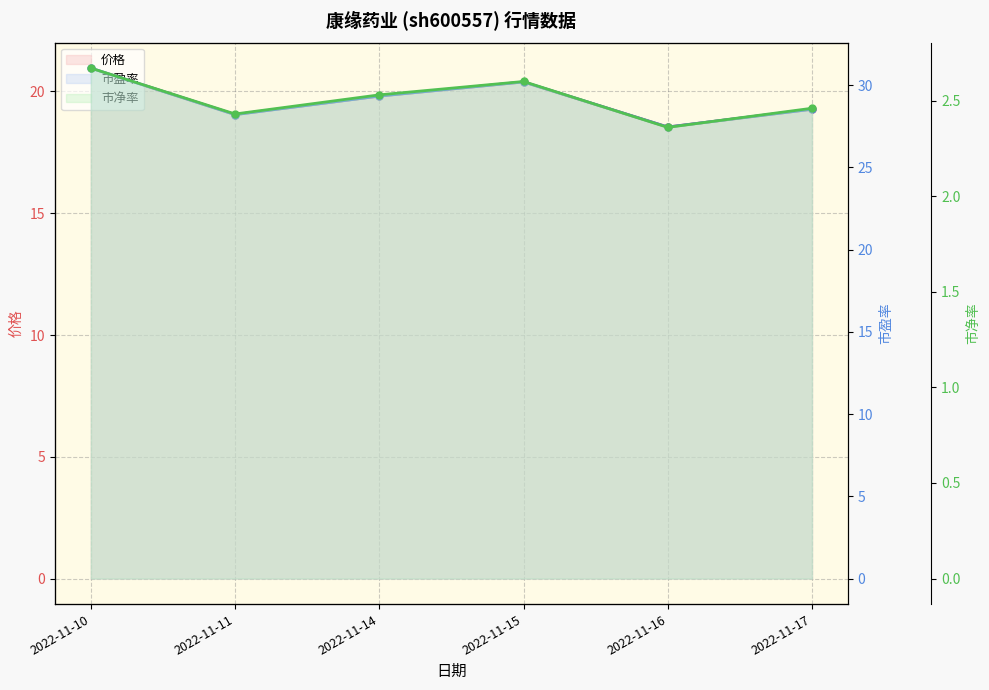

What is the total value across all series at 2022-11-10?

54.7